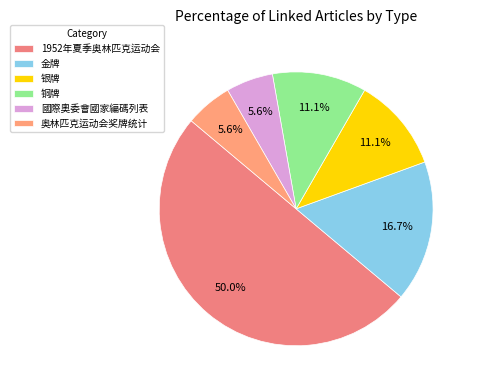

Which has a higher value, 银牌 or 國際奧委會國家編碼列表?

银牌